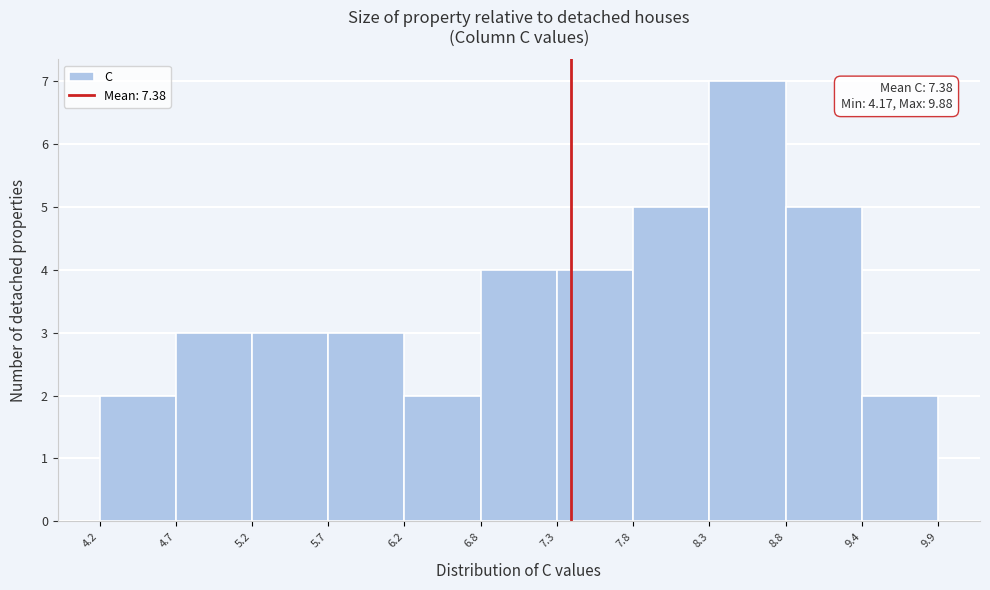

Over which range of the x-axis is the bar tallest?

8.3 to 8.8